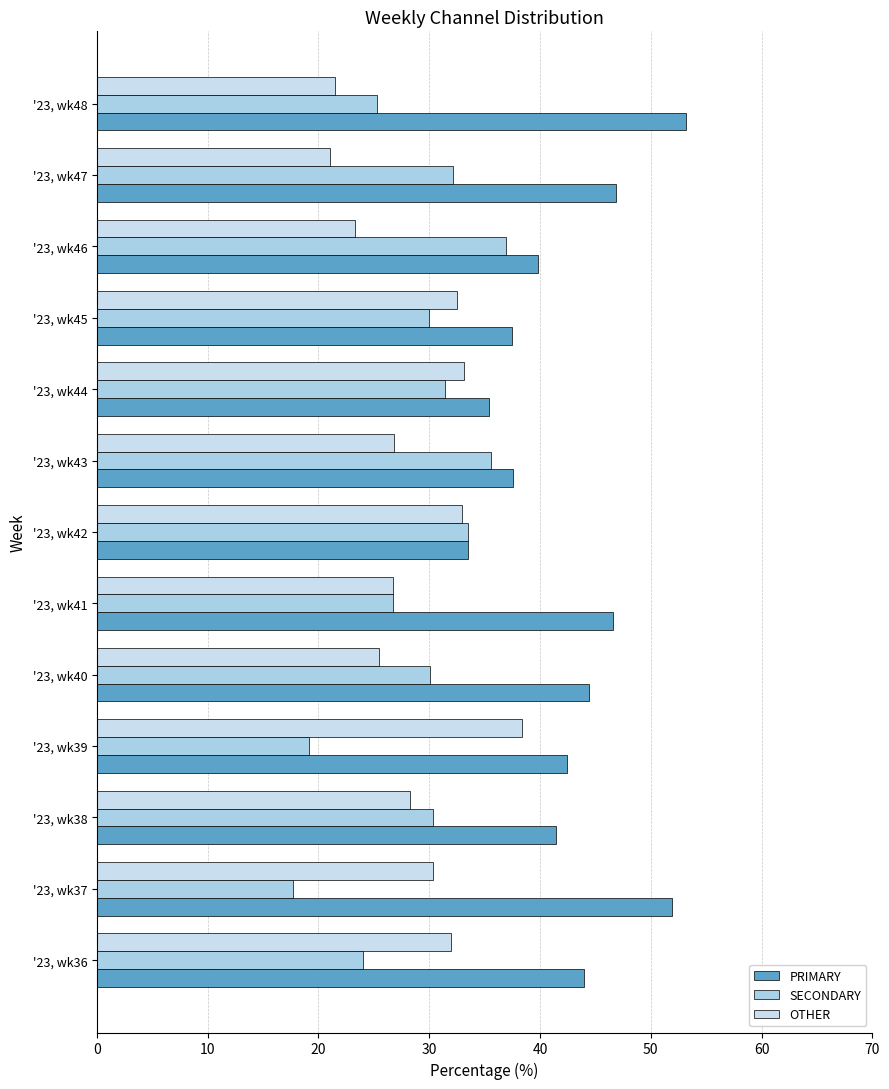

How many data points in PRIMARY are above 42?

7